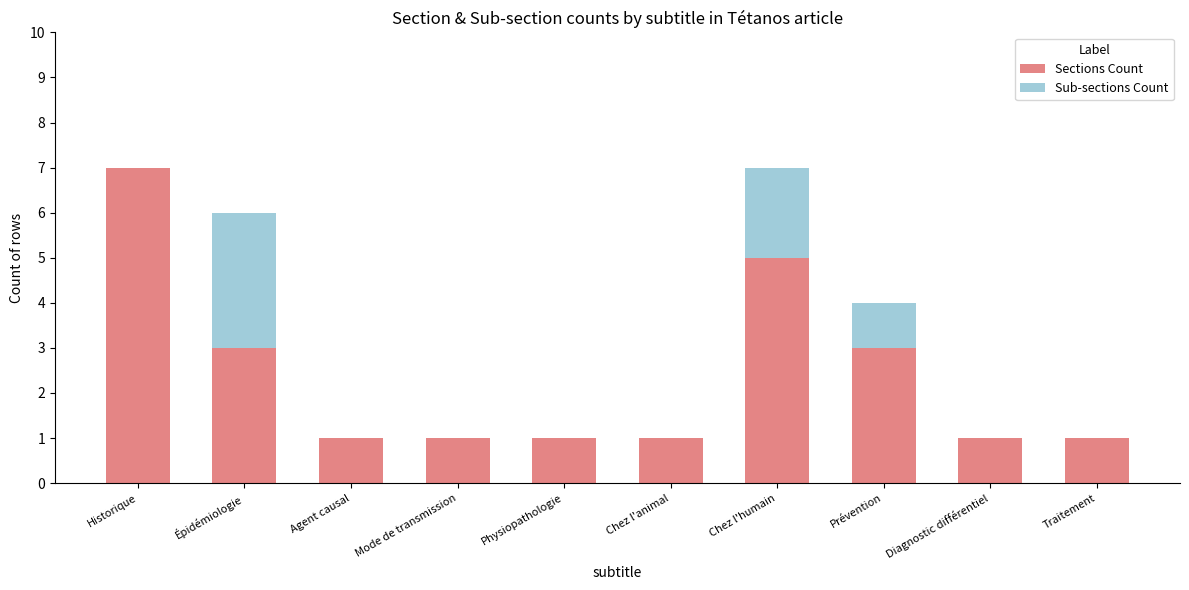

True or false: Sections Count has a value of 7 at Historique.

True